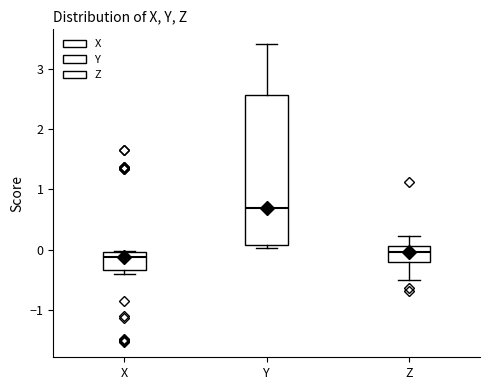

Comparing the boxes themselves (not the whiskers), which one is the tallest?

Y